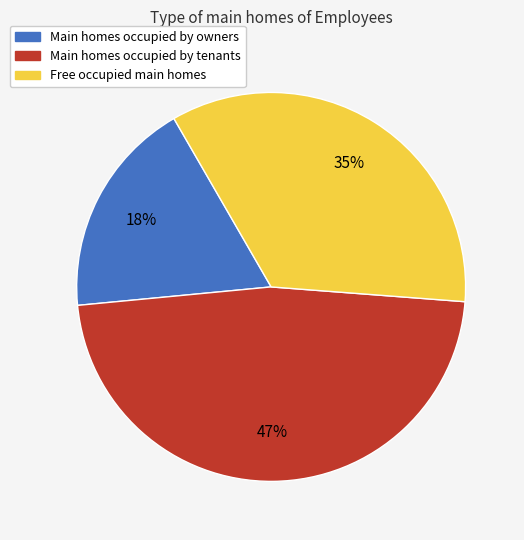

Is there any slice that represents more than half of the pie?

No